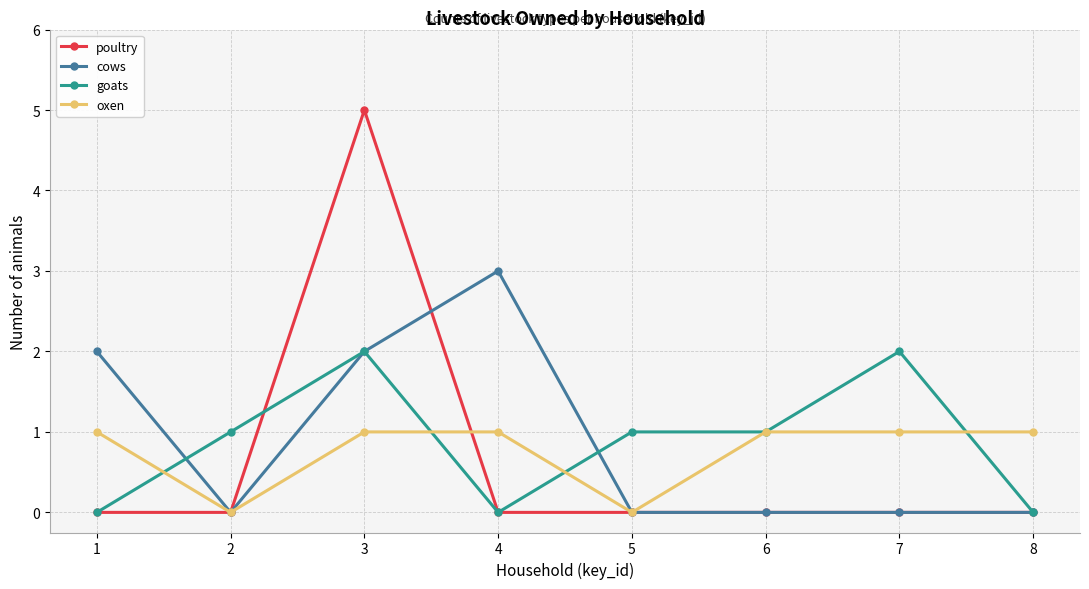

How many distinct data groups are displayed?

4